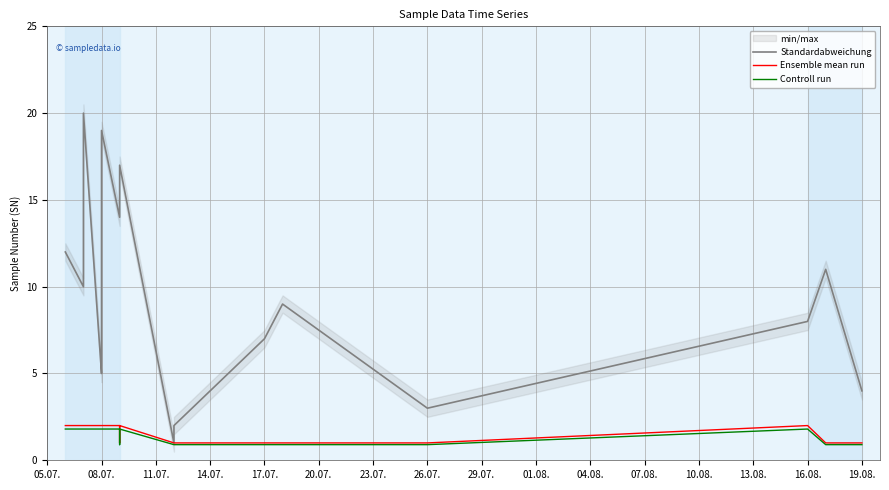

What is the smallest value displayed?

0.9